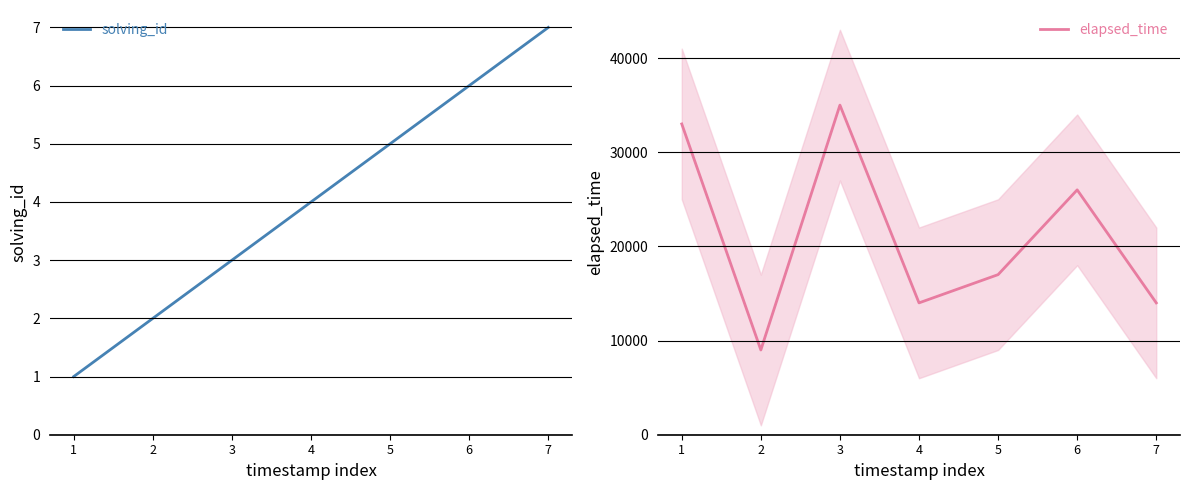

What is the sum of the elapsed_time values at 1 and 7?

47000